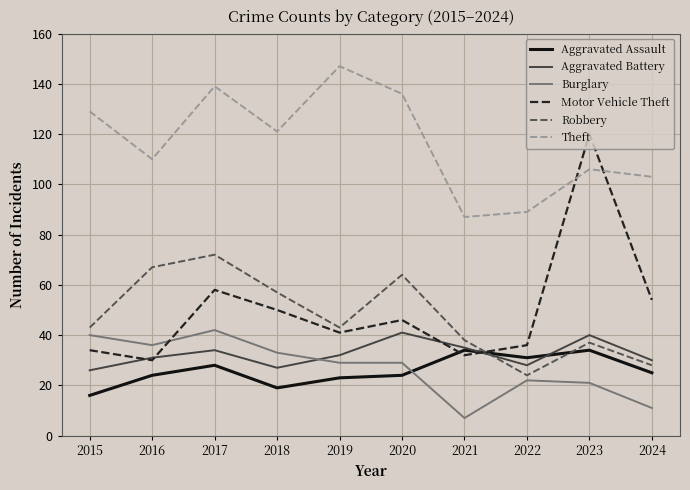

Is the value of Aggravated Battery at 2022 greater than the value of Aggravated Assault at 2024?

Yes